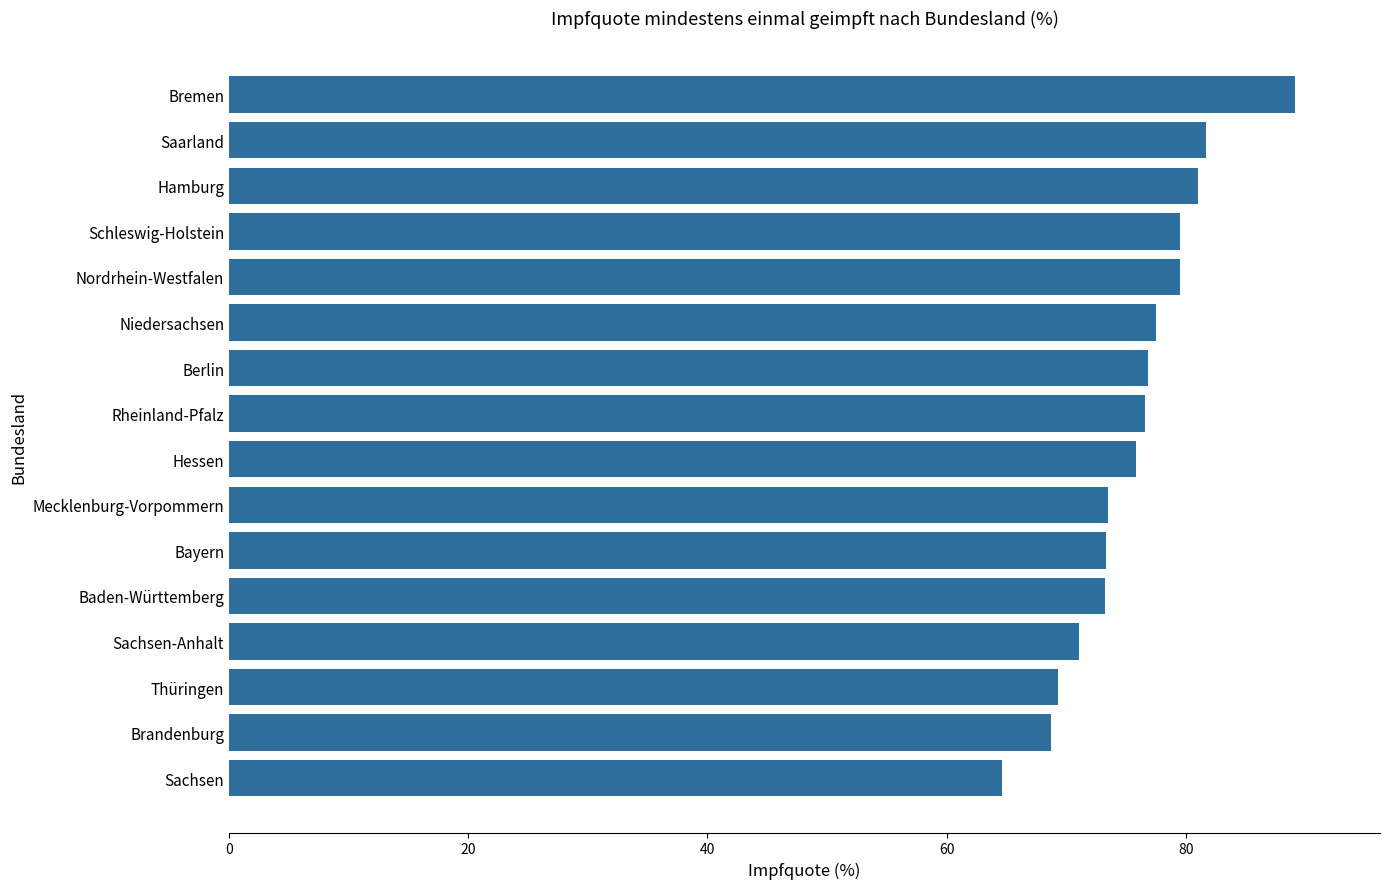

What is the approximate value at Niedersachsen?

77.5